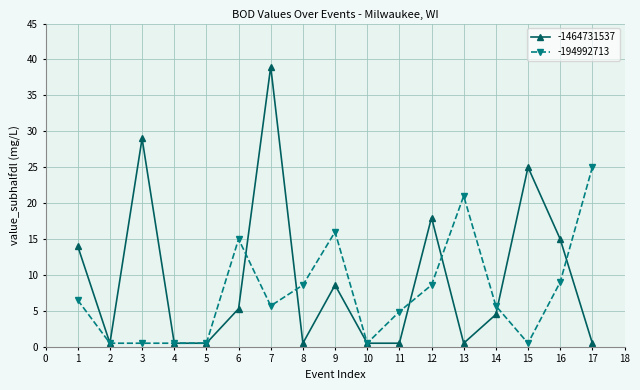

The -194992713 series shows 1.6 at 1. True or false?

False